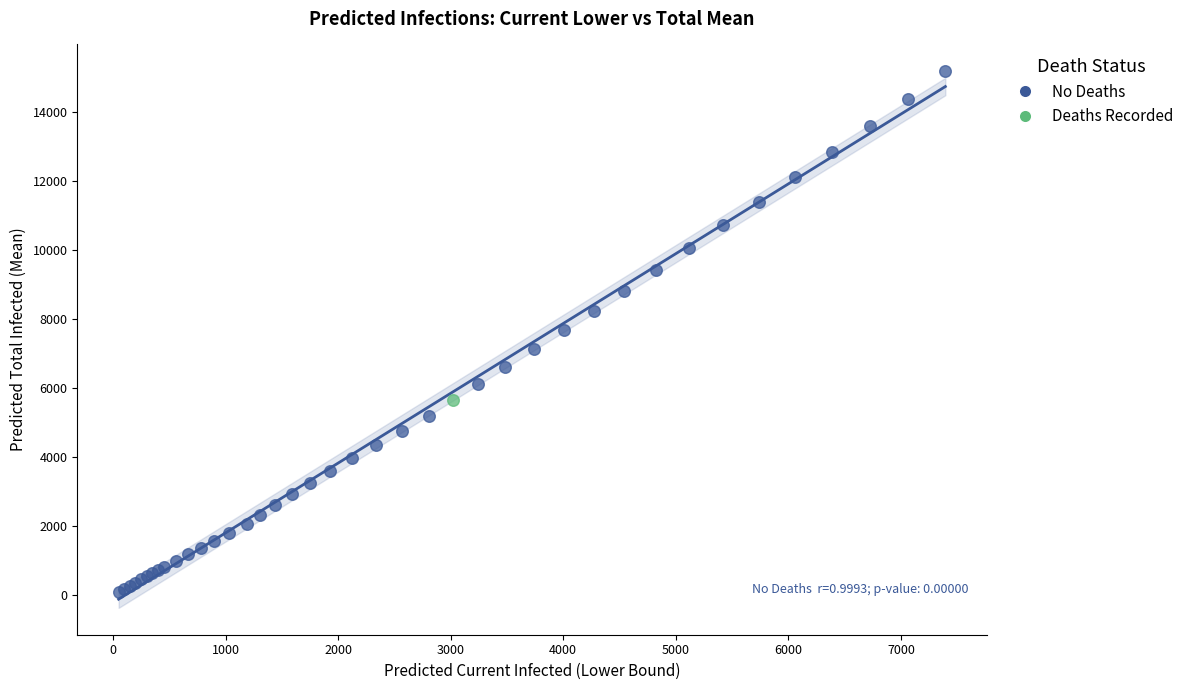

What are all the series names shown in the legend?

No Deaths, Deaths Recorded